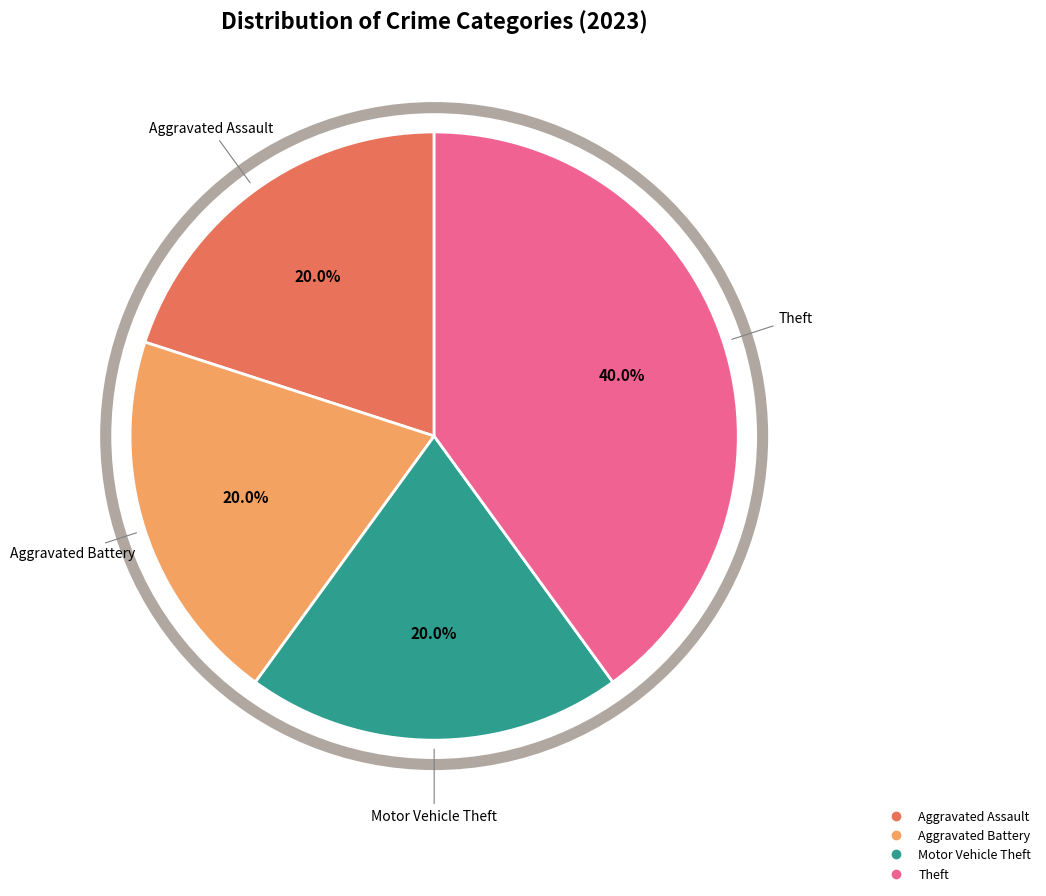

Is there a majority slice in this chart?

No